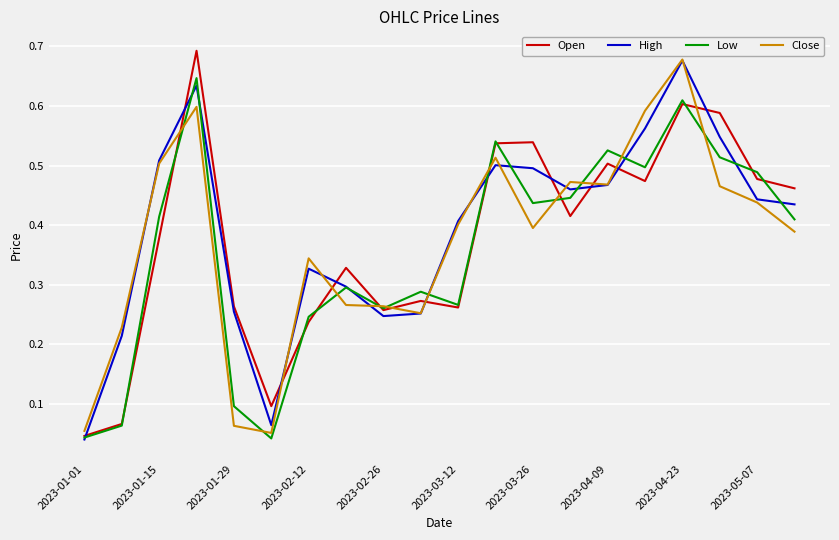

At which label does Open reach its minimum?

2023-01-01